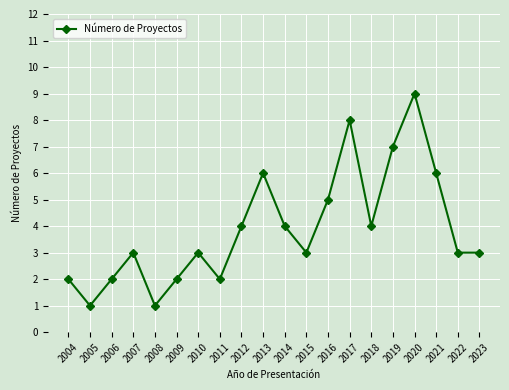

What is the difference between the values at 2019 and 2022?

4